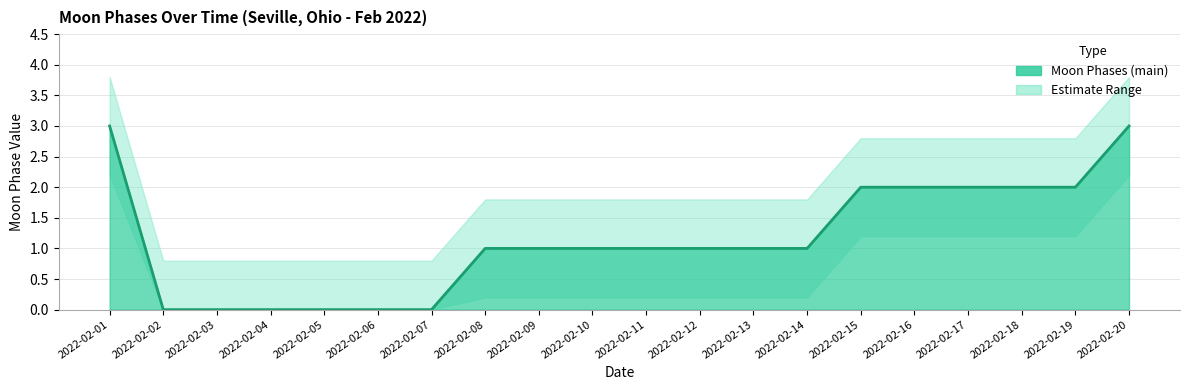

Is the value of upper_bound at 2022-02-05 greater than the value of Moon Phases (main) at 2022-02-11?

No